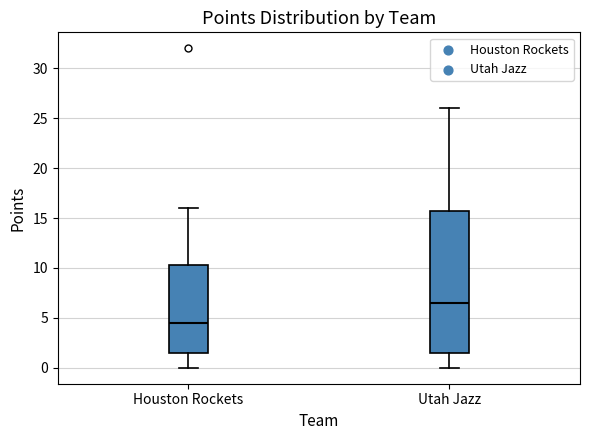

Which box's median line is the lowest?

Houston Rockets